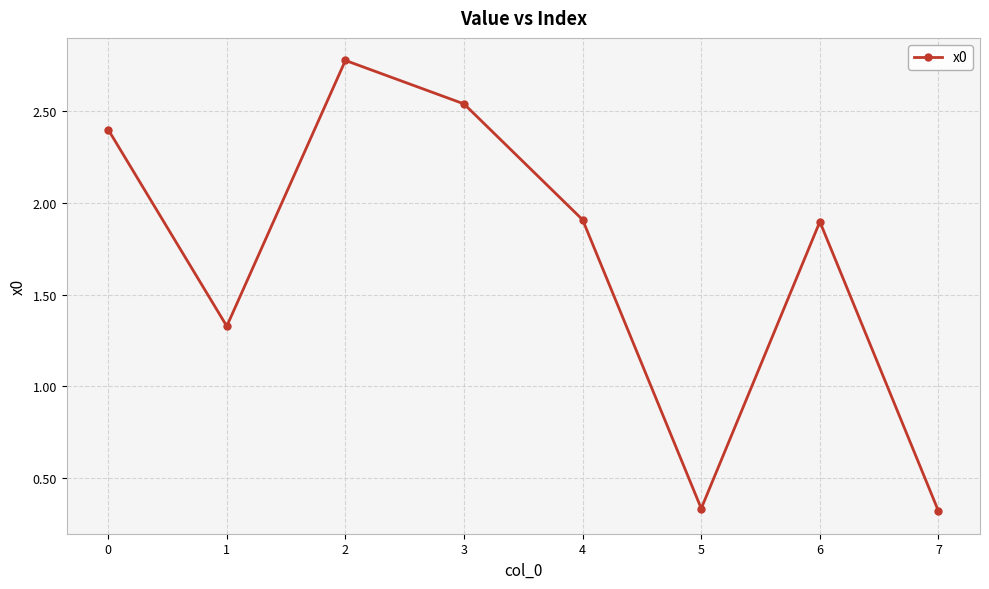

Does the chart have visible grid lines?

Yes